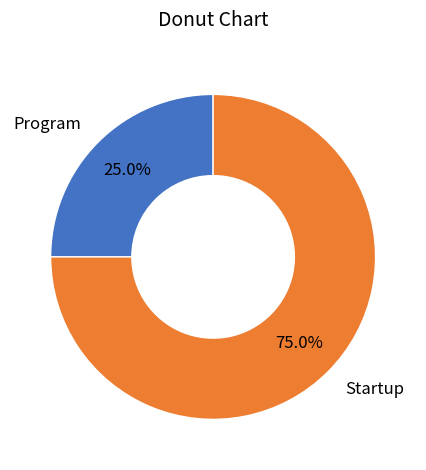

To the nearest percent, what portion does Program represent?

25%